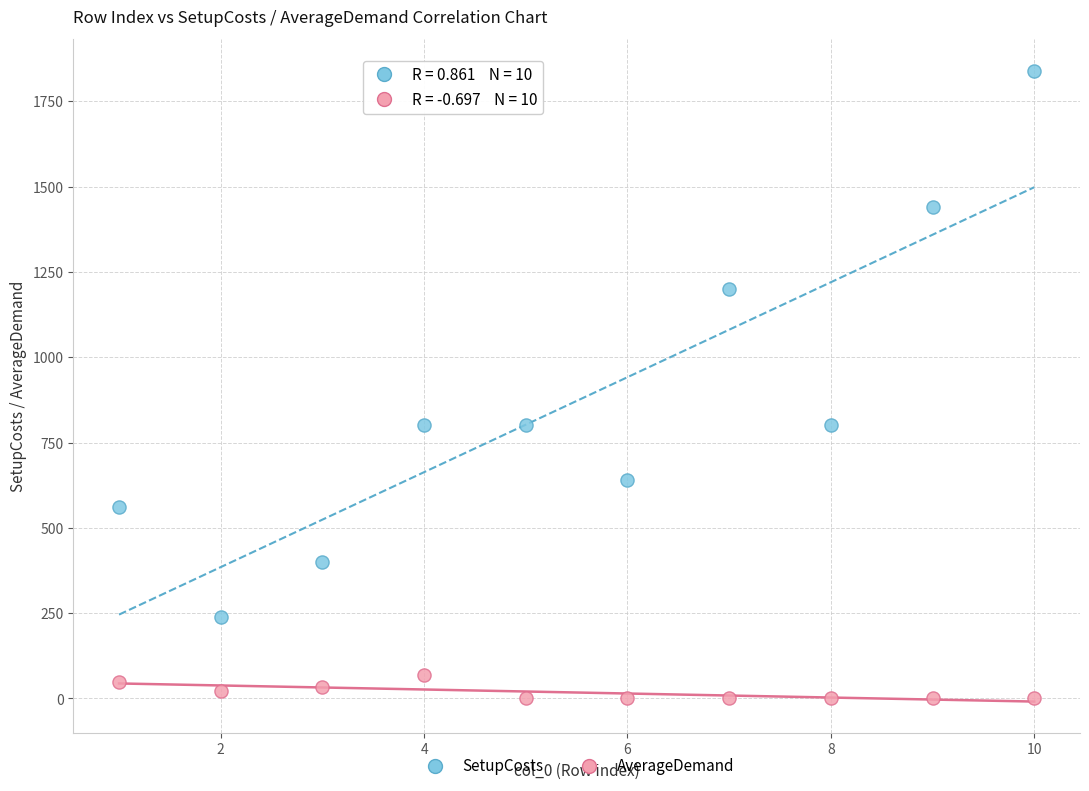

Which series has the widest spread of Y values?

SetupCosts